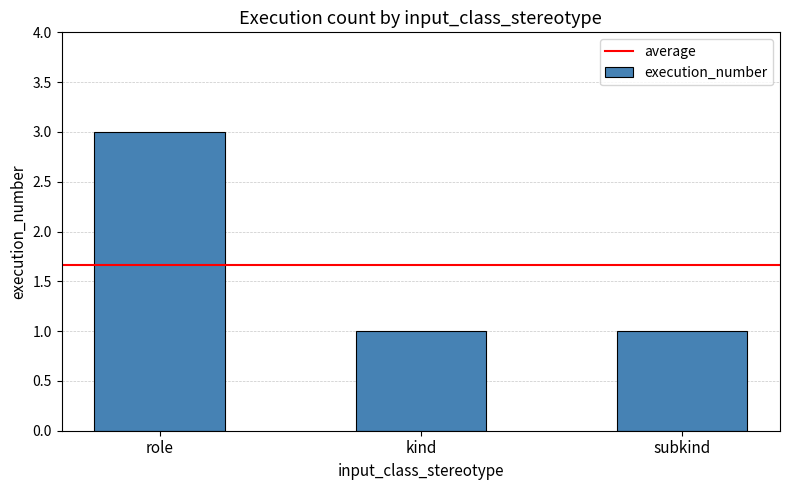

What is the difference between the maximum and minimum values?

2